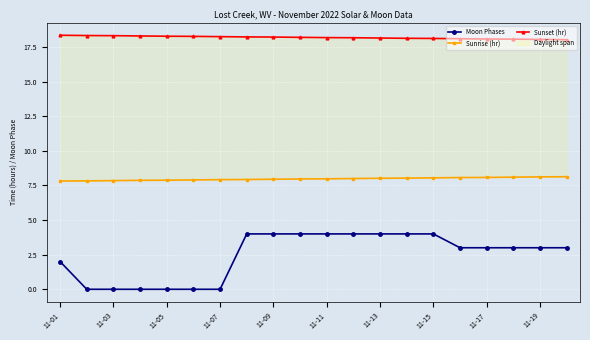

List the series in order of their peak value, highest first.

Sunset (hr), Sunrise (hr), Moon Phases